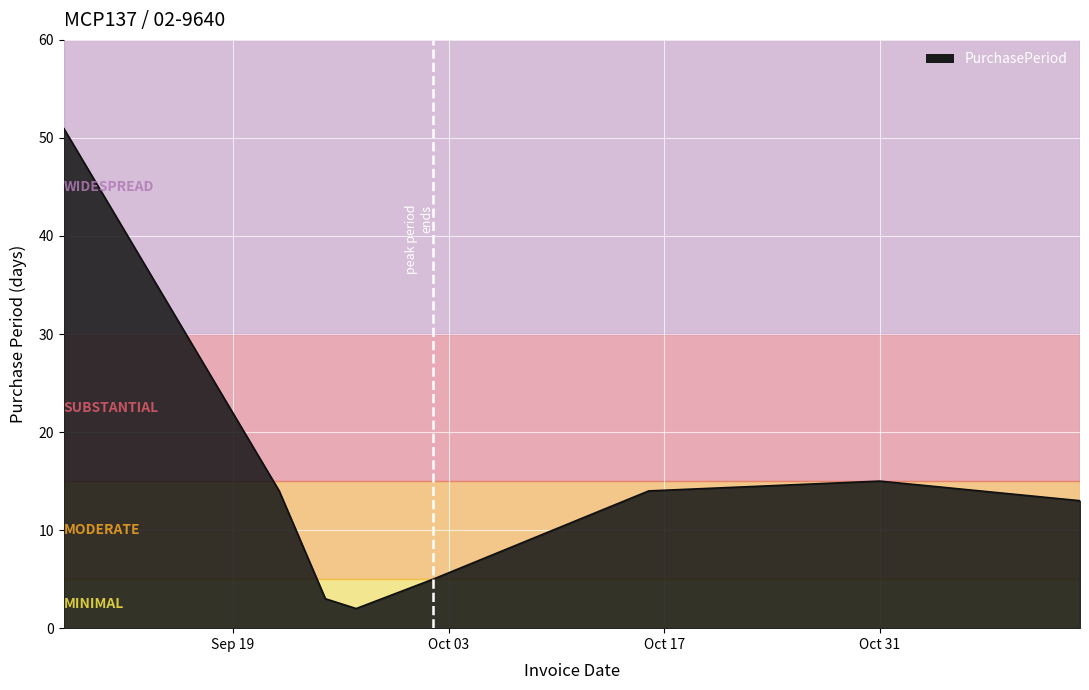

How many interior local valleys (lower than both neighbors) does the data have?

1